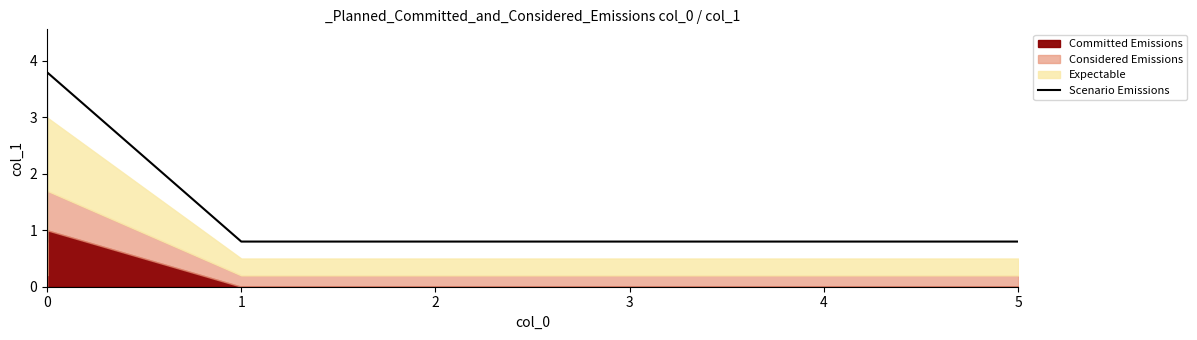

The value at 5 is 1.0. True or false?

False